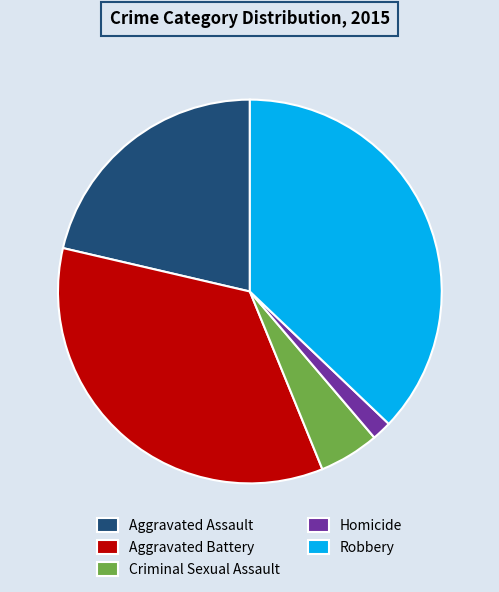

How many segments does this pie chart have?

5